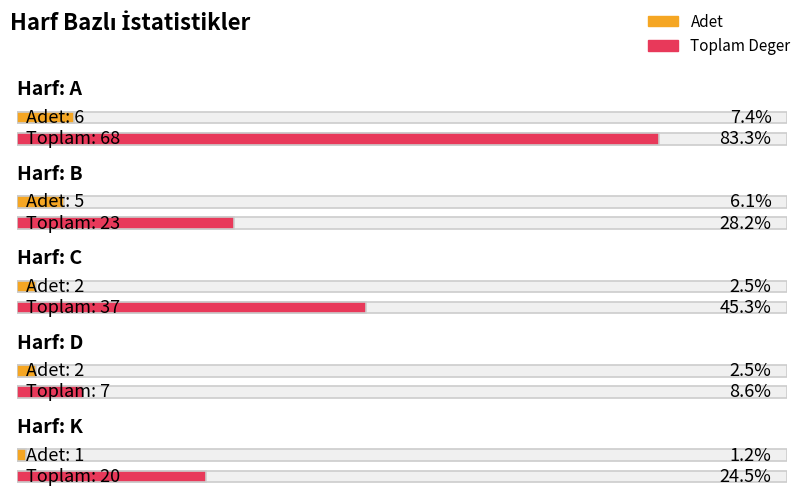

Which series has the widest spread of values?

Toplam Deger